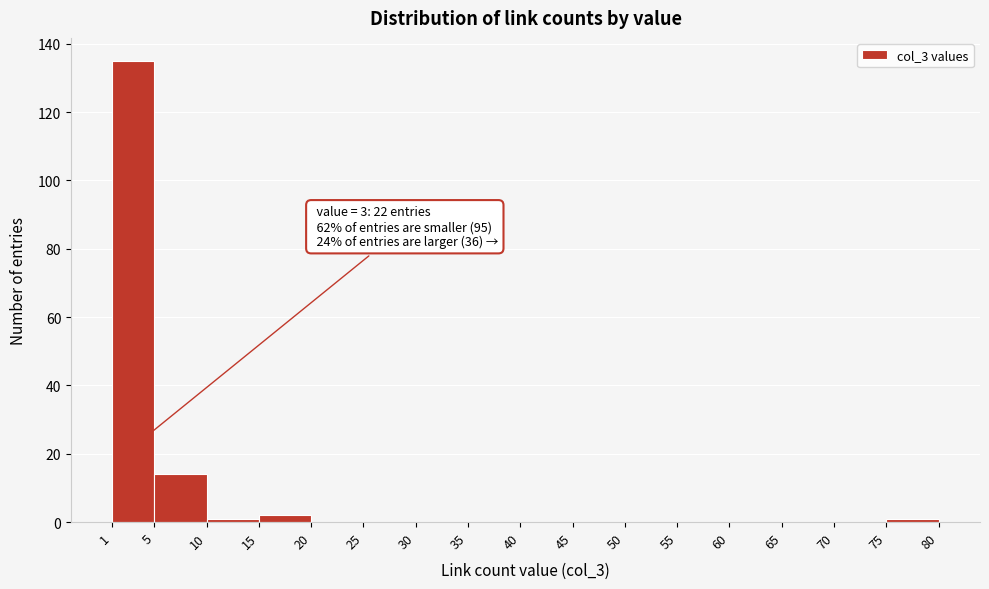

Which range on the x-axis has the tallest bar?

1 to 5